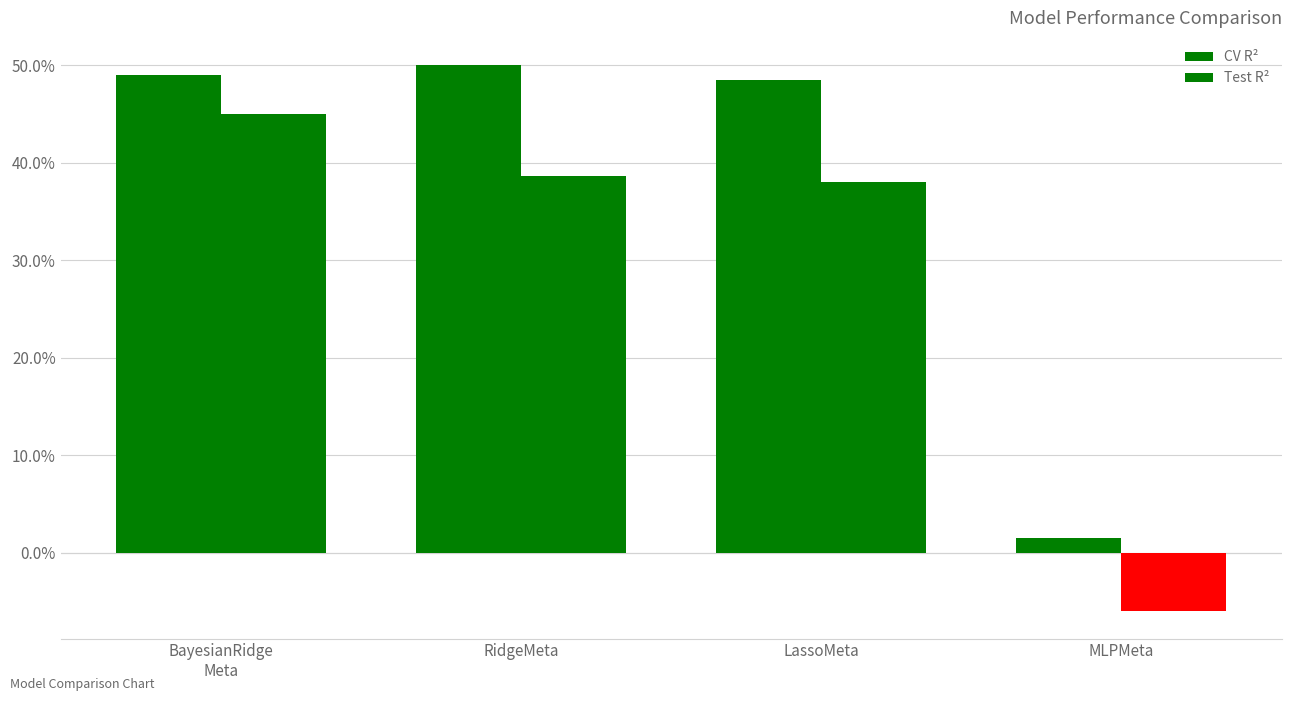

Are the bars grouped side by side (vs. stacked)?

Yes